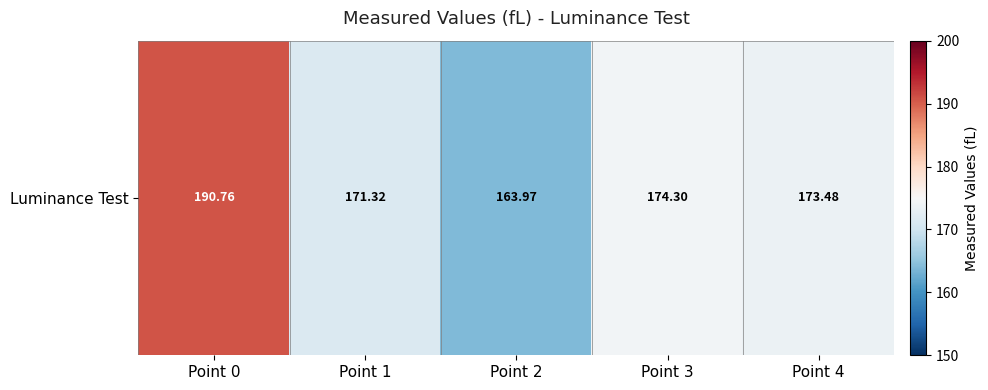

What is the difference between the second highest and second lowest values?

3.0